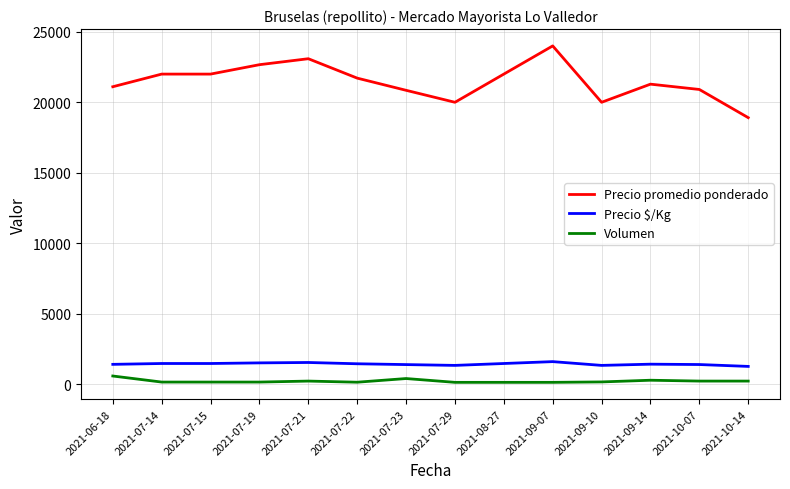

Does the chart display data point markers on the line(s)?

No